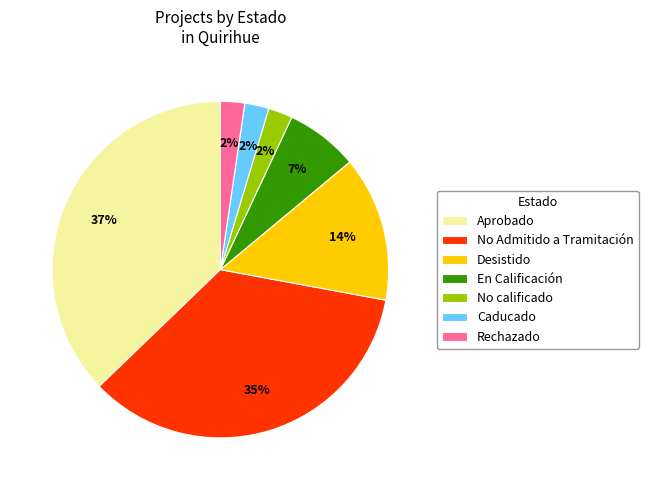

Do Desistido and Rechazado together represent more than half of the pie?

No